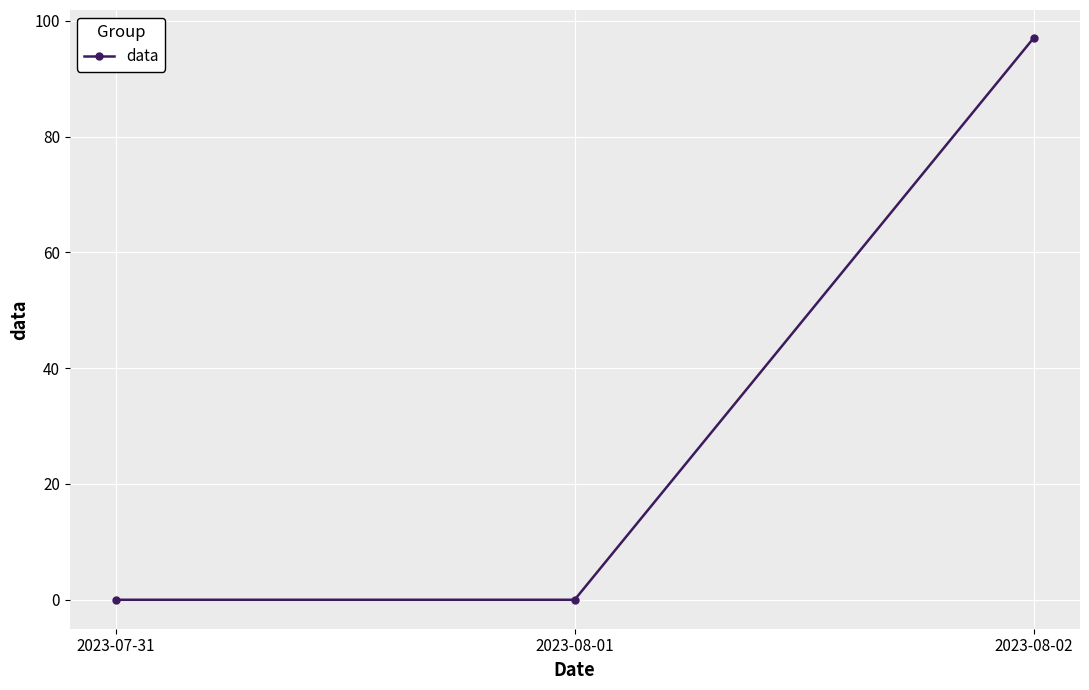

True or false: the data shows 0 at 2023-07-31.

True